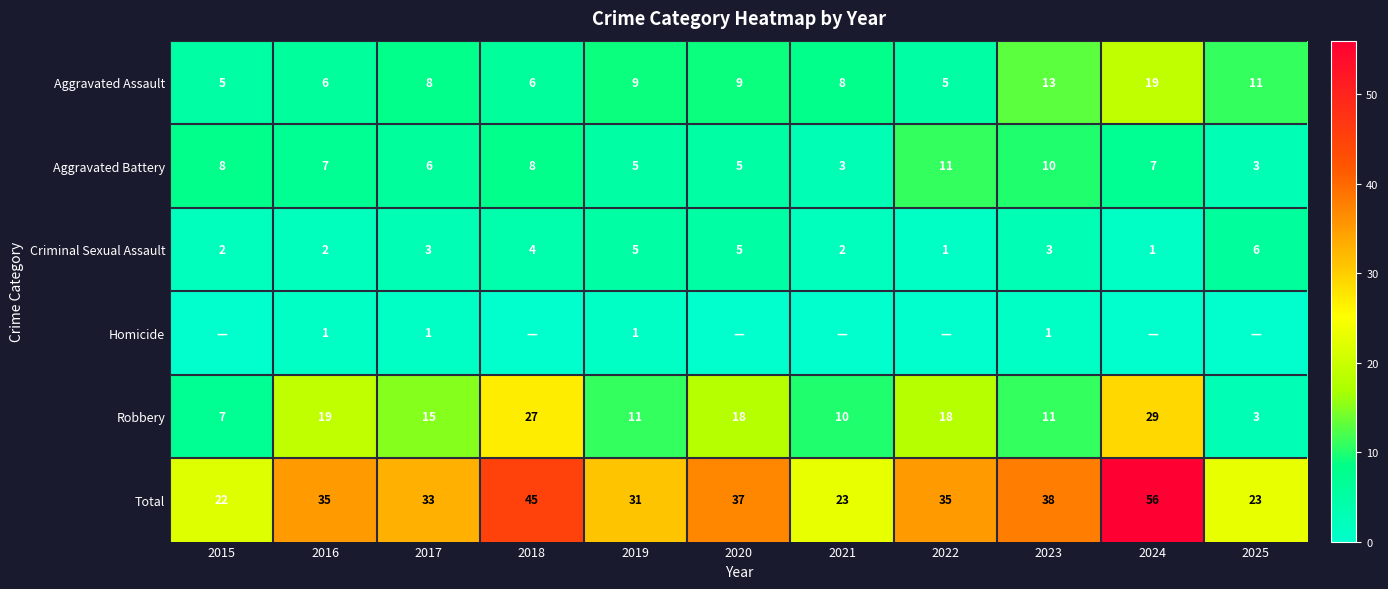

At which category is the sum across all series the highest?

2024